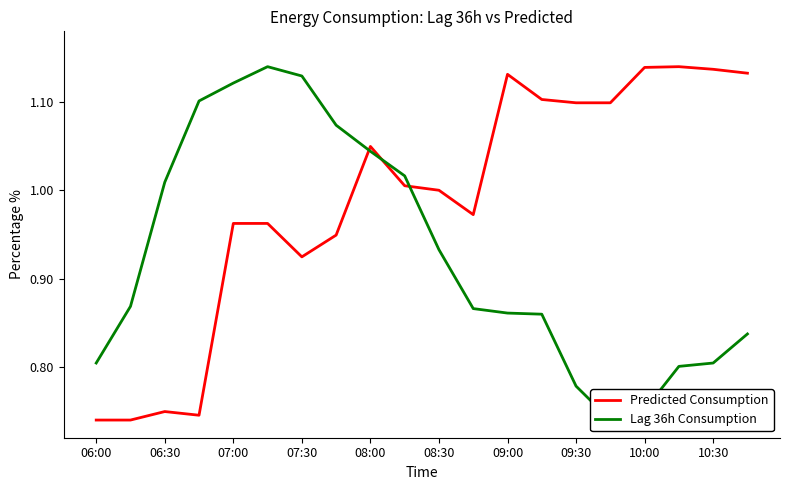

What is the lowest value of the Predicted Consumption series?

0.7